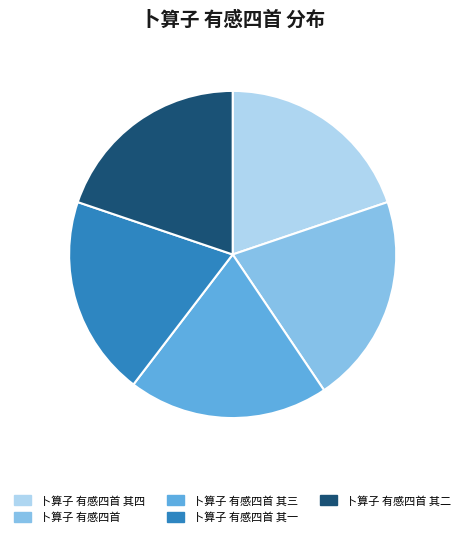

True or false: 卜算子 有感四首 其四 accounts for 33% of the total.

False